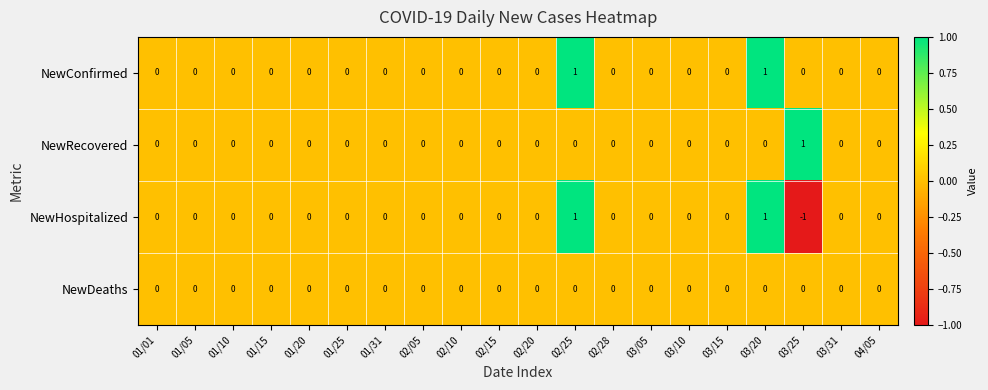

True or false: NewDeaths has a value of 0 at 04/05.

True